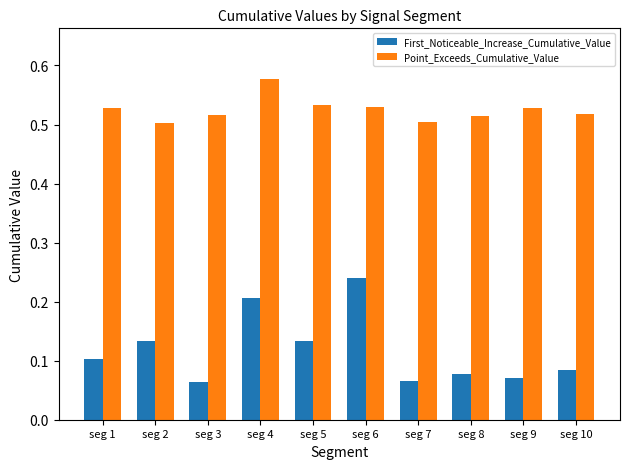

Rank the series by their maximum value, from highest to lowest.

Point_Exceeds_Cumulative_Value, First_Noticeable_Increase_Cumulative_Value